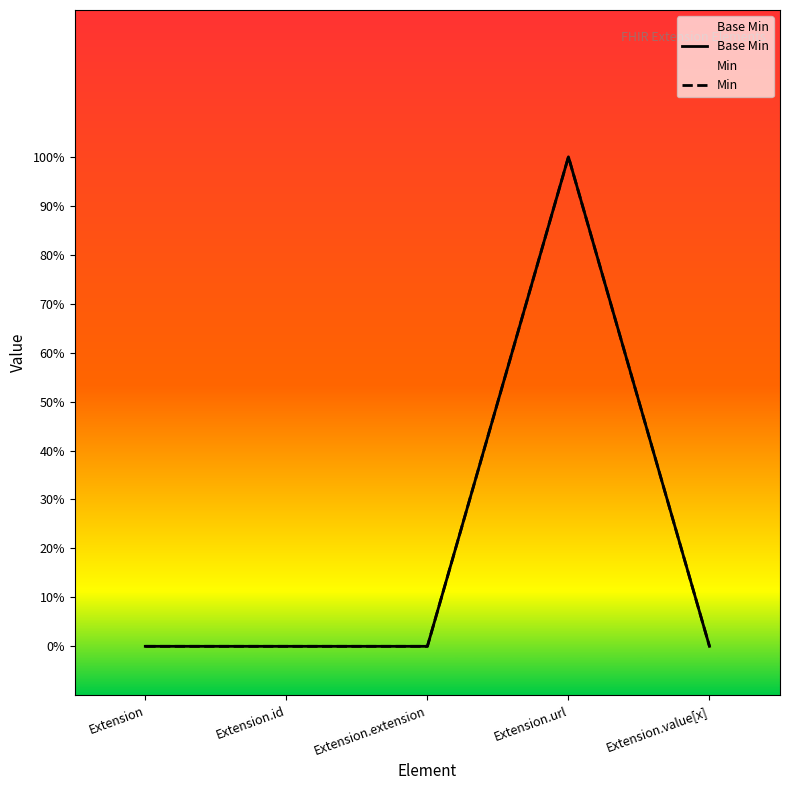

What position from the left is Extension.value[x]?

5